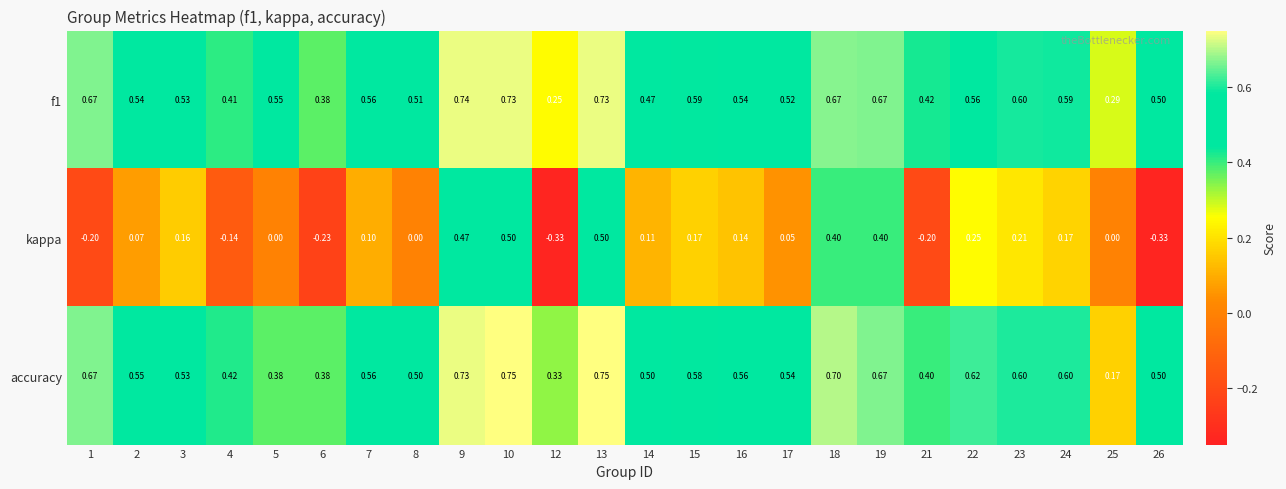

What is the difference between the kappa values at 16 and 25?

0.1